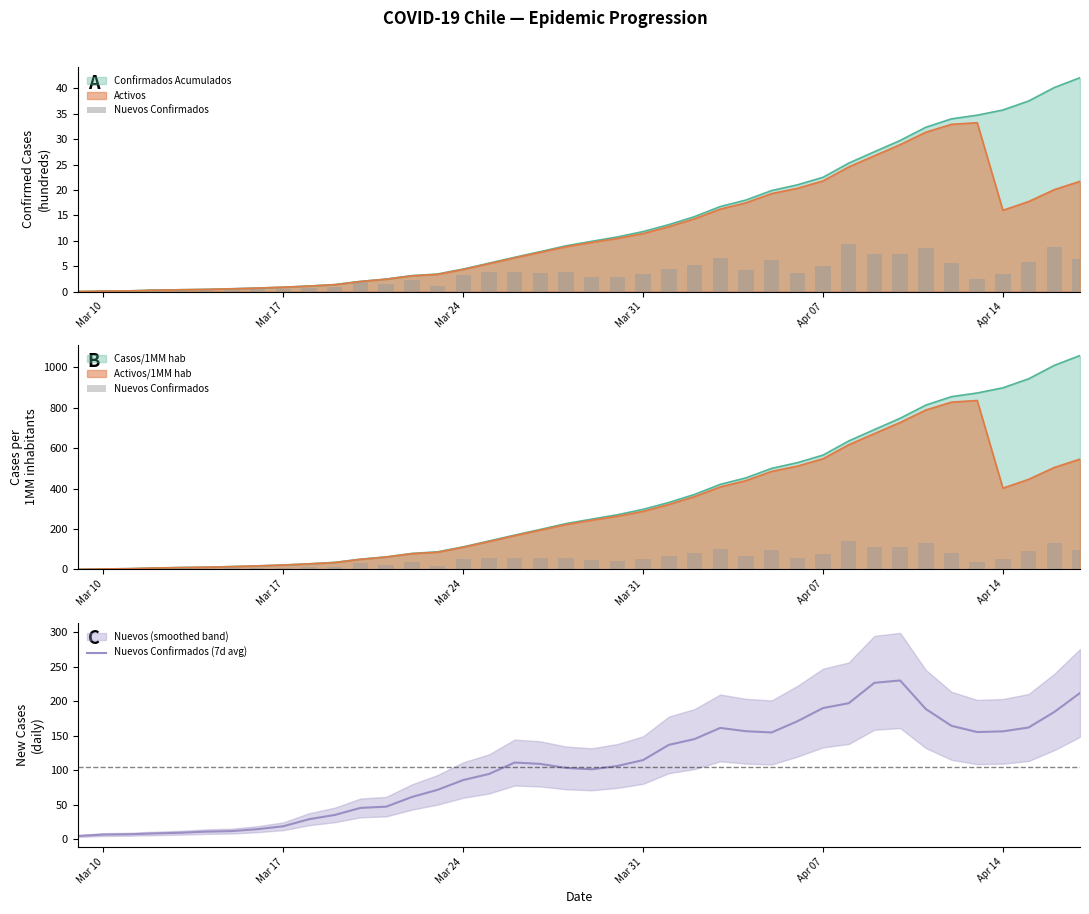

The Nuevos Confirmados (7d avg) series shows 64.1 at Mar 31. True or false?

False